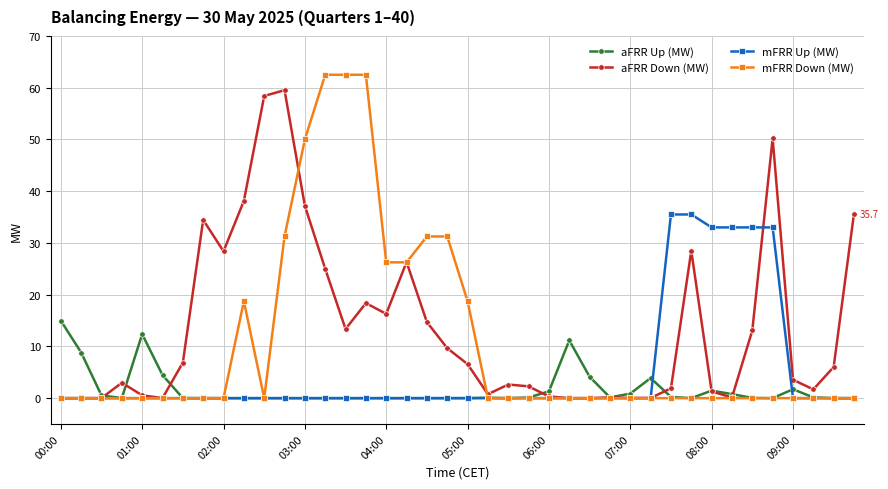

List the series in order of their overall mean, lowest first.

aFRR Up (MW), mFRR Up (MW), mFRR Down (MW), aFRR Down (MW)